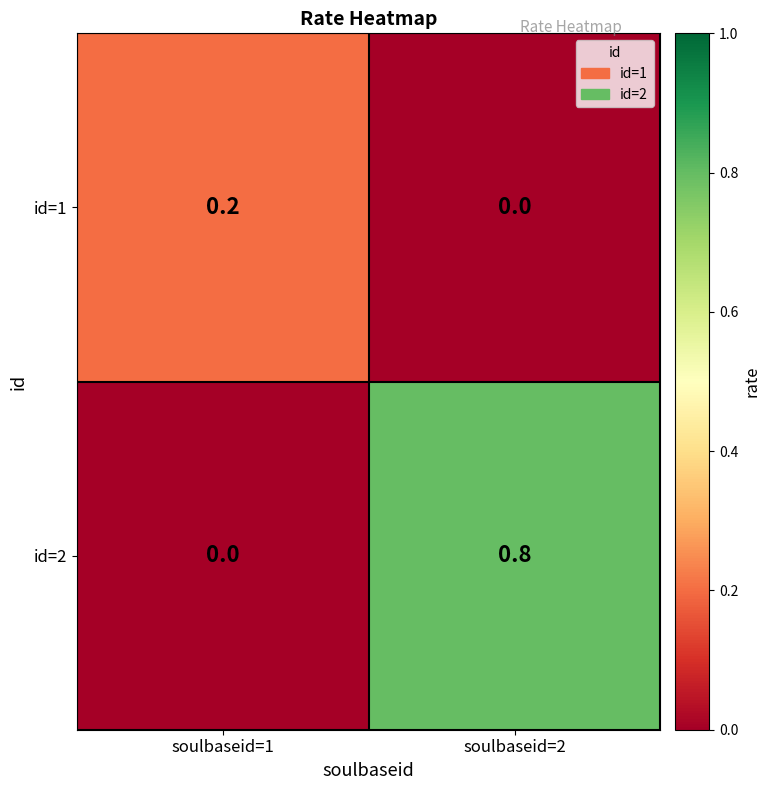

List the series in order of their peak value, highest first.

id=2, id=1